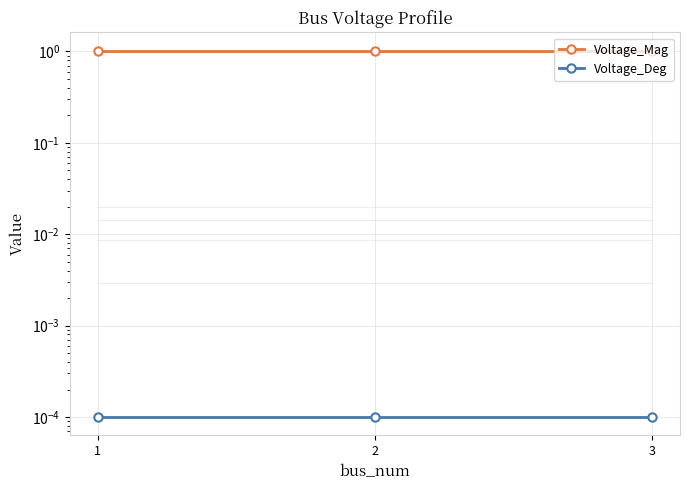

List the labels in order of Voltage_Mag value, largest first.

1, 2, 3